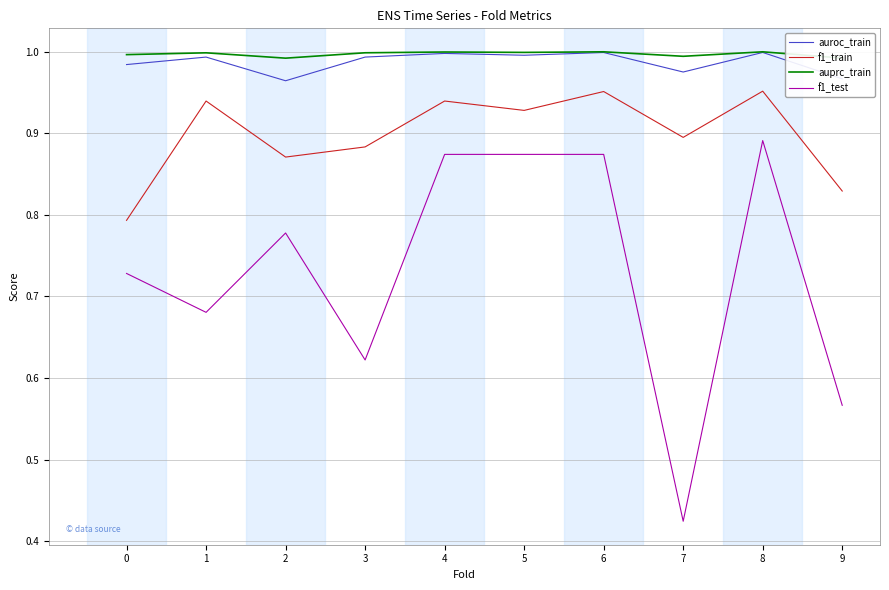

What is the sum of all auprc_train values?

10.0